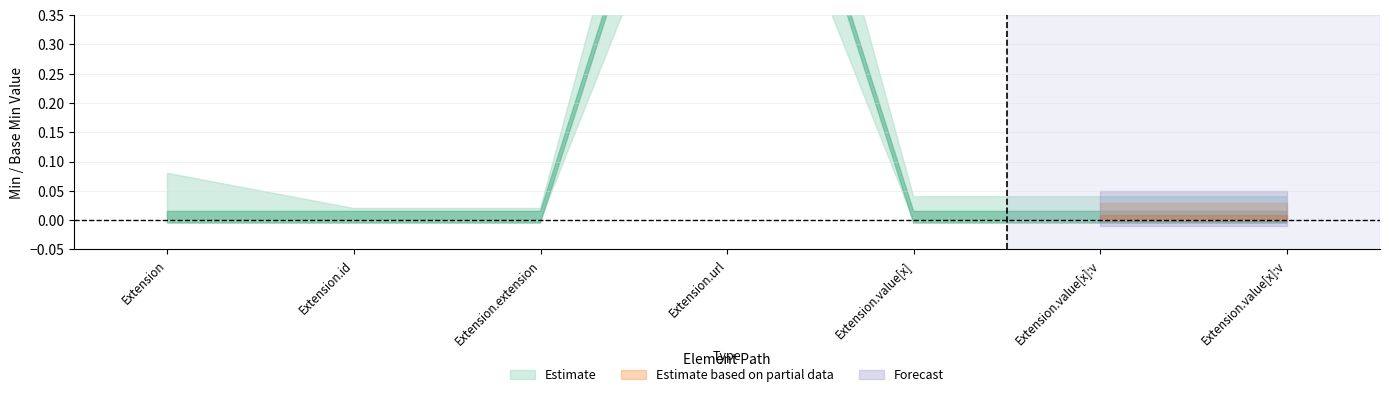

How many values in Base Min are above zero?

1